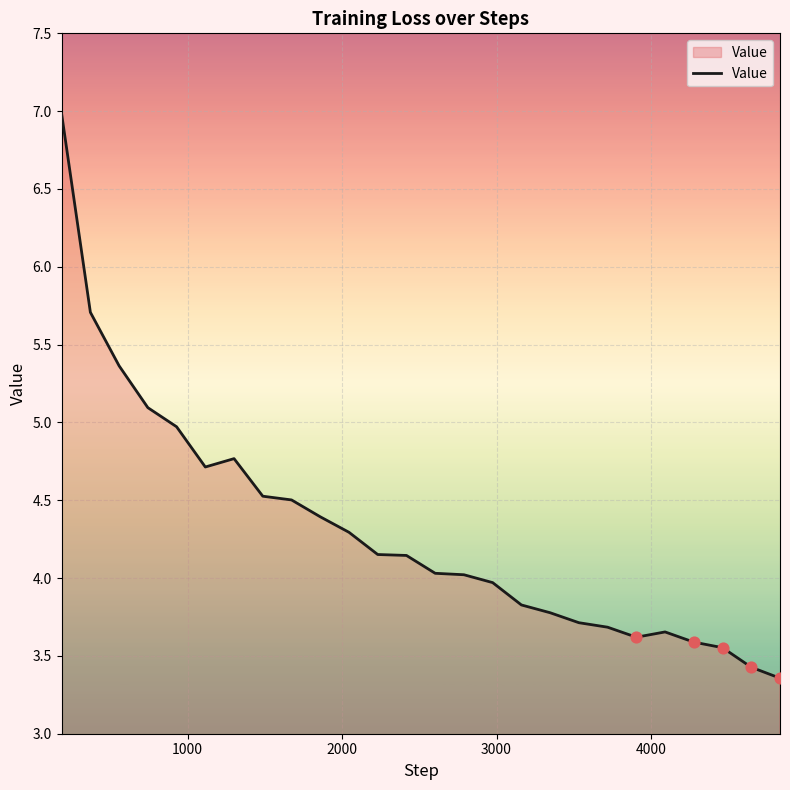

What is the maximum value shown in the chart?

7.0